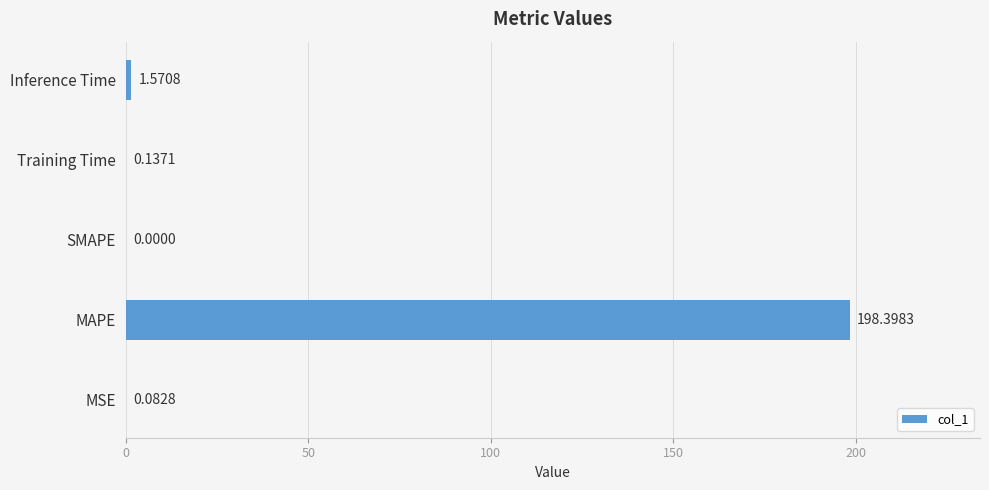

Where is the data nearest to the value 99?

Inference Time